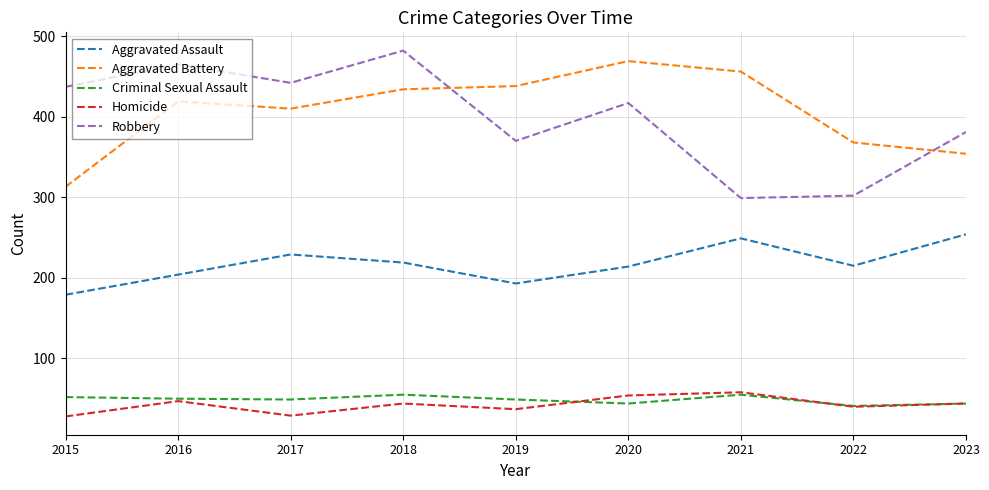

What is the highest value of the Robbery series?

482